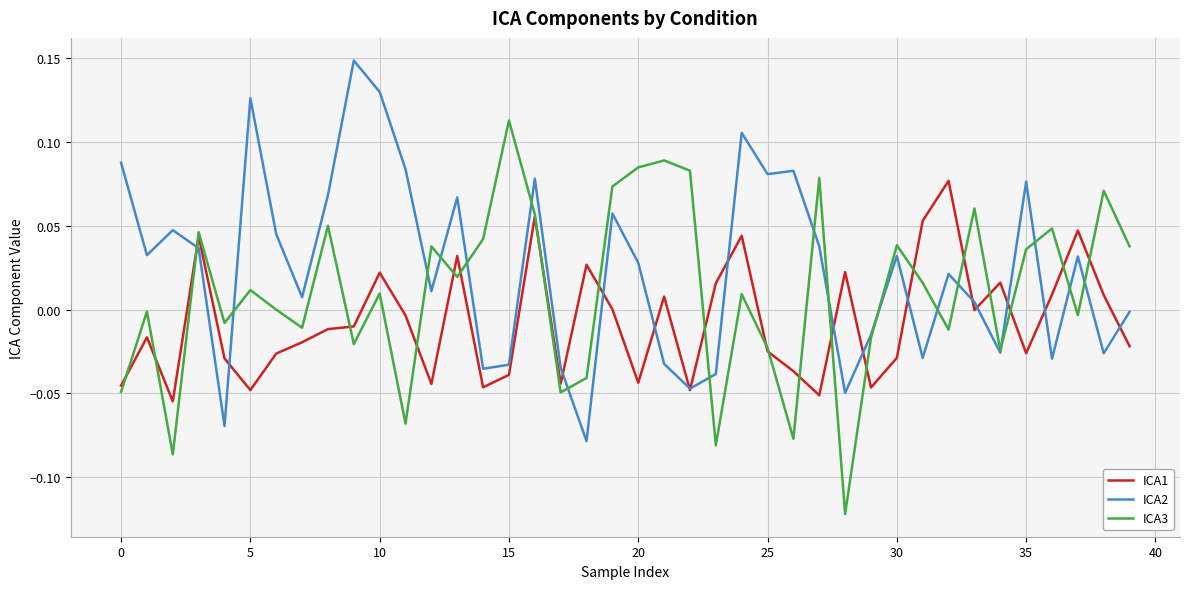

Which series has the largest total across all categories?

ICA2